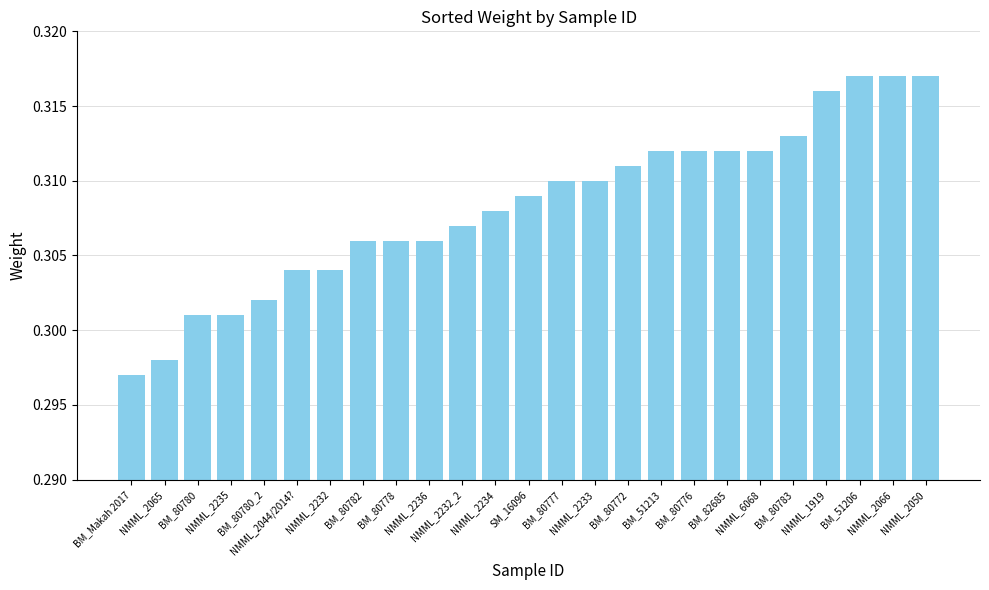

How many values are between 0 and 1?

25